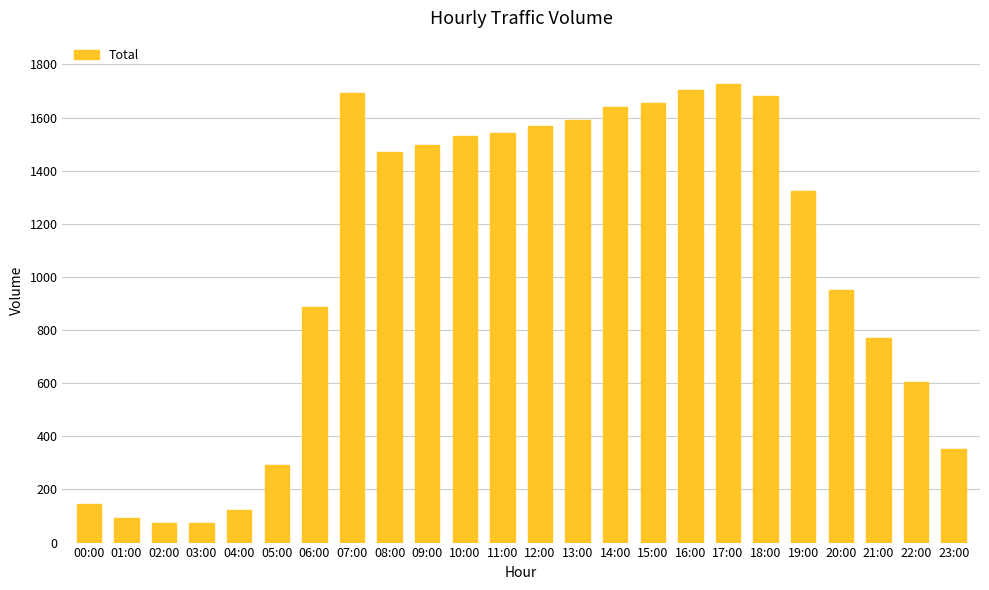

What is the sum of all values?

24986